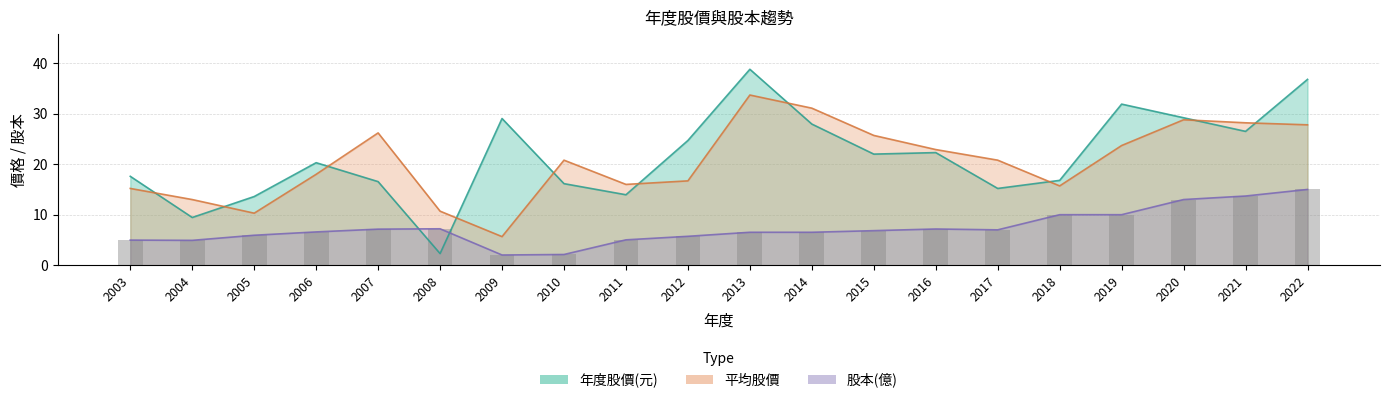

Which has a higher value, 2019 or 2022?

2022